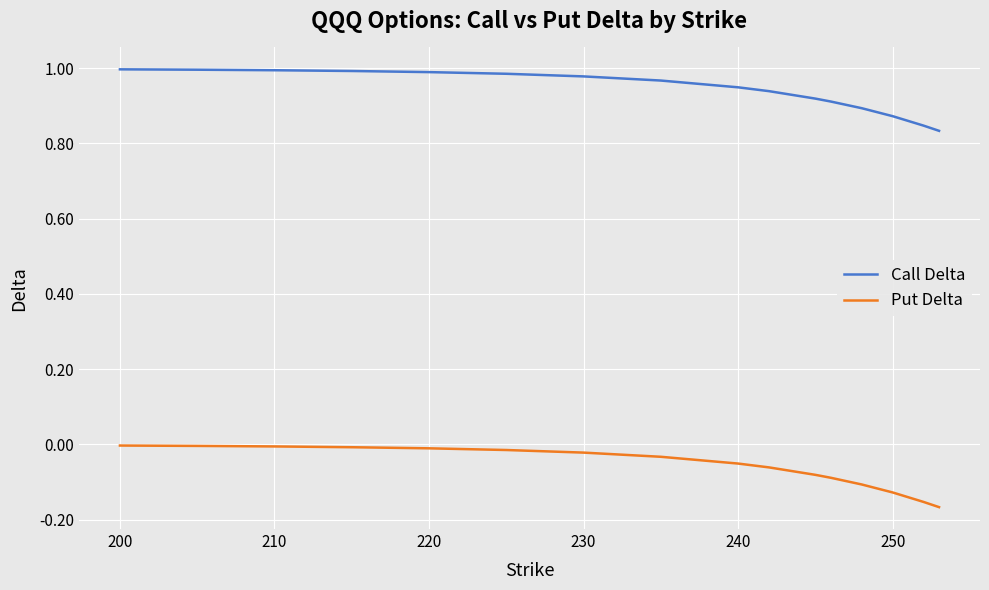

Which series has the widest spread of values?

Put Delta